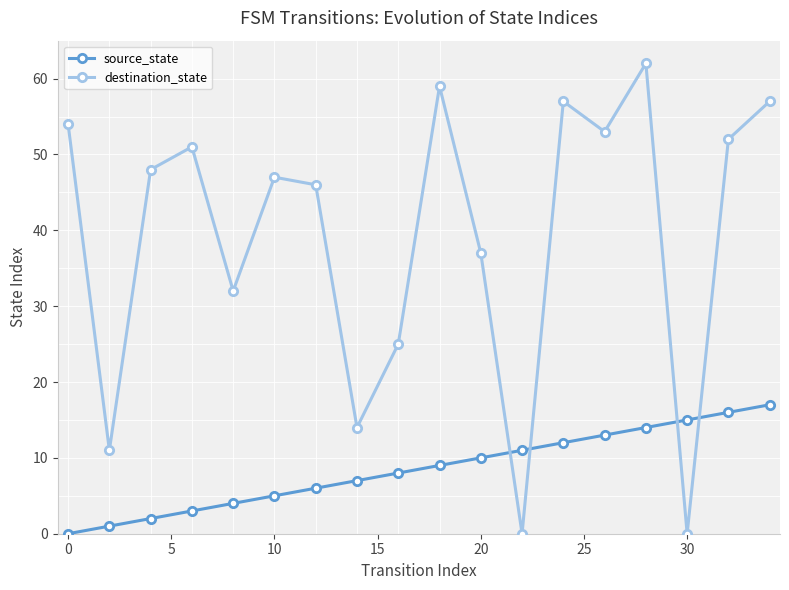

How many interior local valleys does the destination_state series have?

6